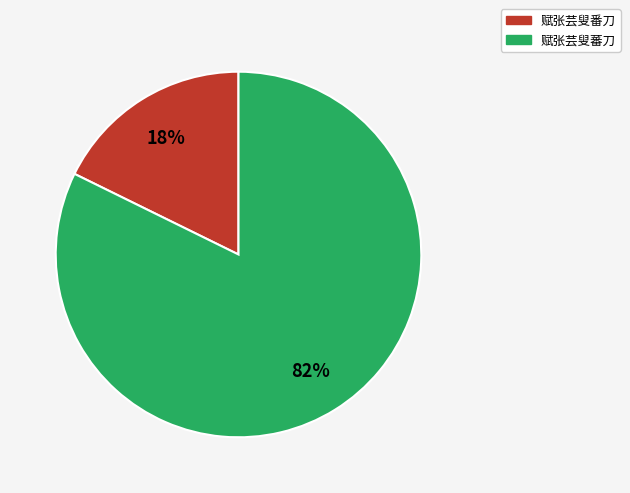

To the nearest percent, what percentage of the pie is 赋张芸叟番刀?

18%